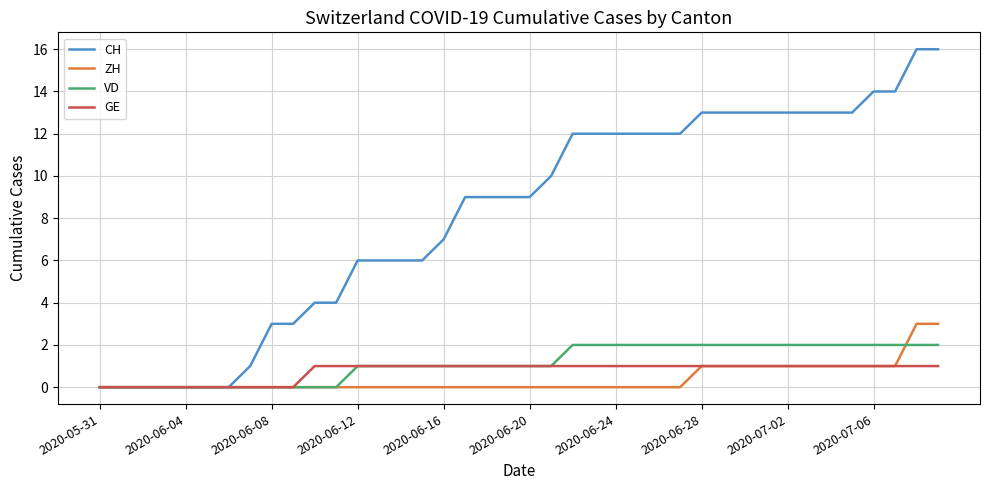

Count the number of categories in the chart.

40